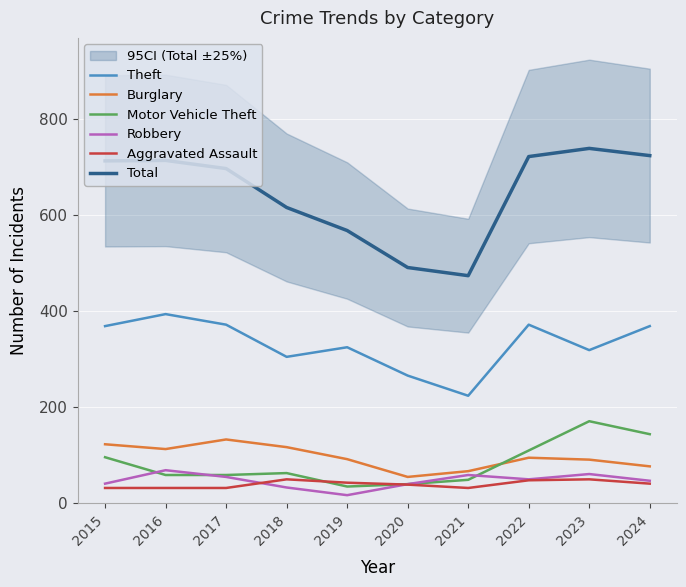

In Burglary, how many points are lower than both neighbors (excluding endpoints)?

2